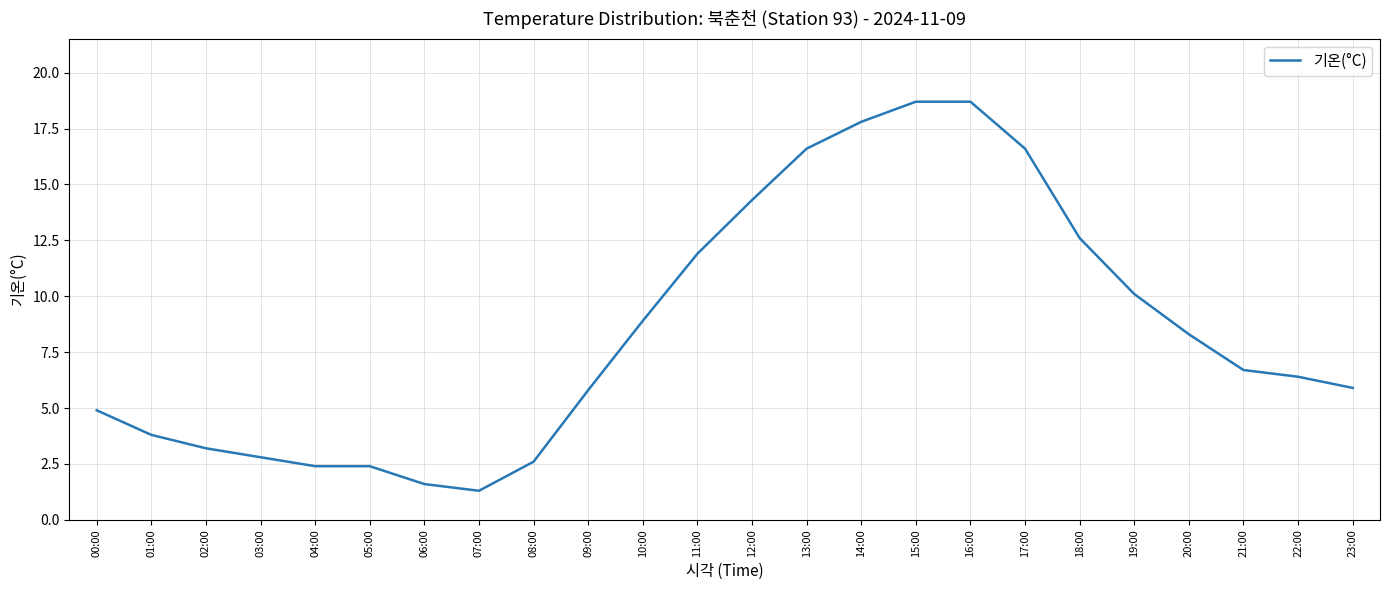

What is the smallest value displayed?

1.3